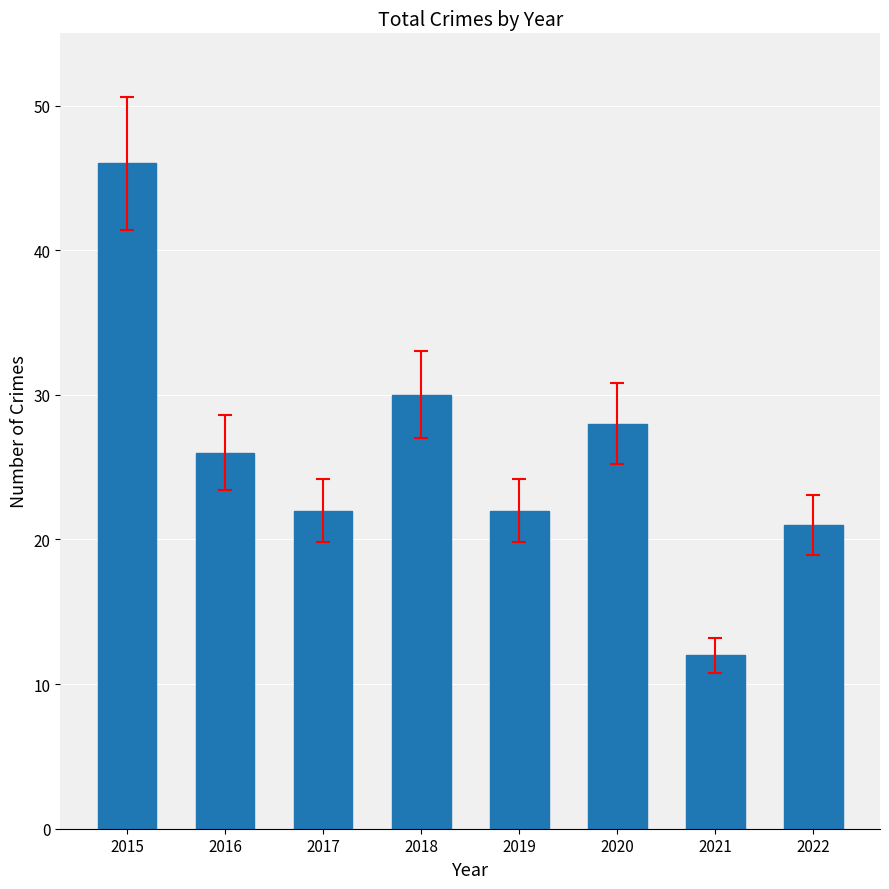

At which label does the data first exceed 26?

2015